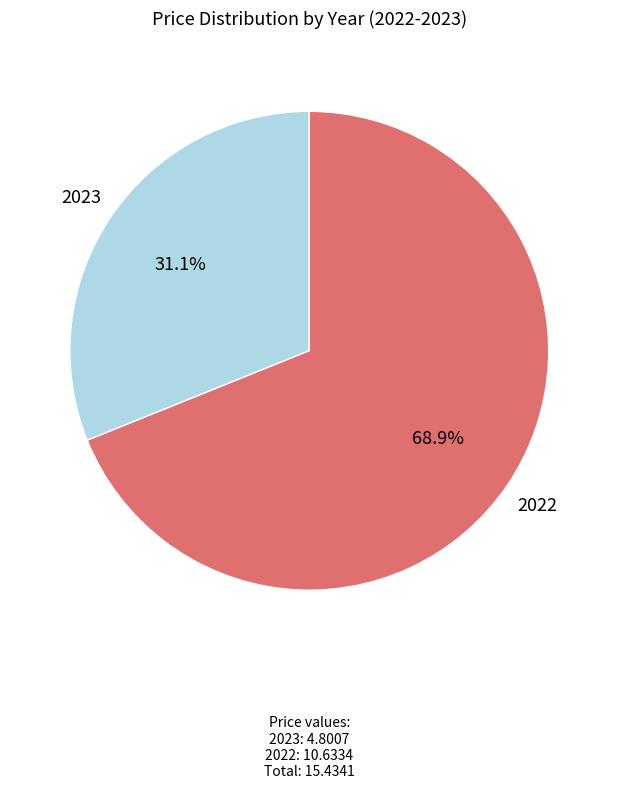

To the nearest percent, what is the difference between the 2022 and 2023 slice percentages?

38%